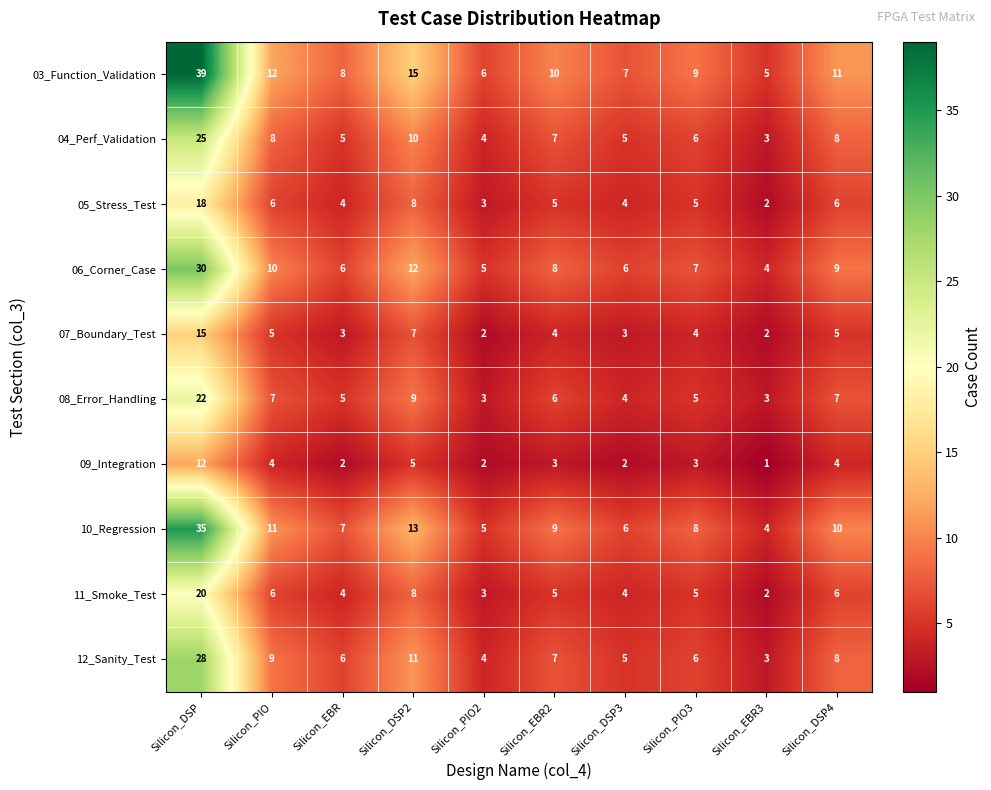

Which series has the widest spread of values?

03_Function_Validation